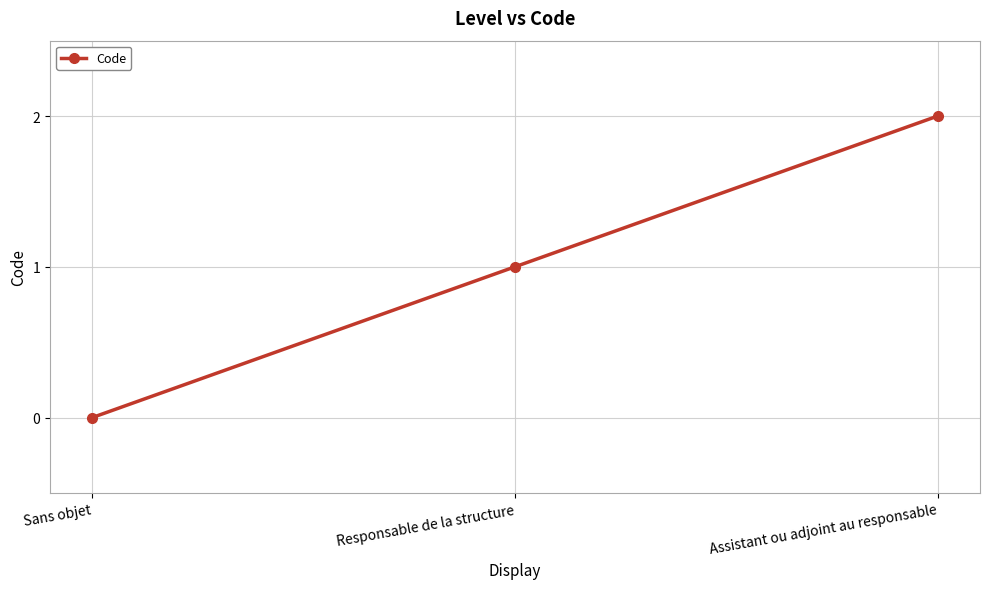

How many values are below 1?

1